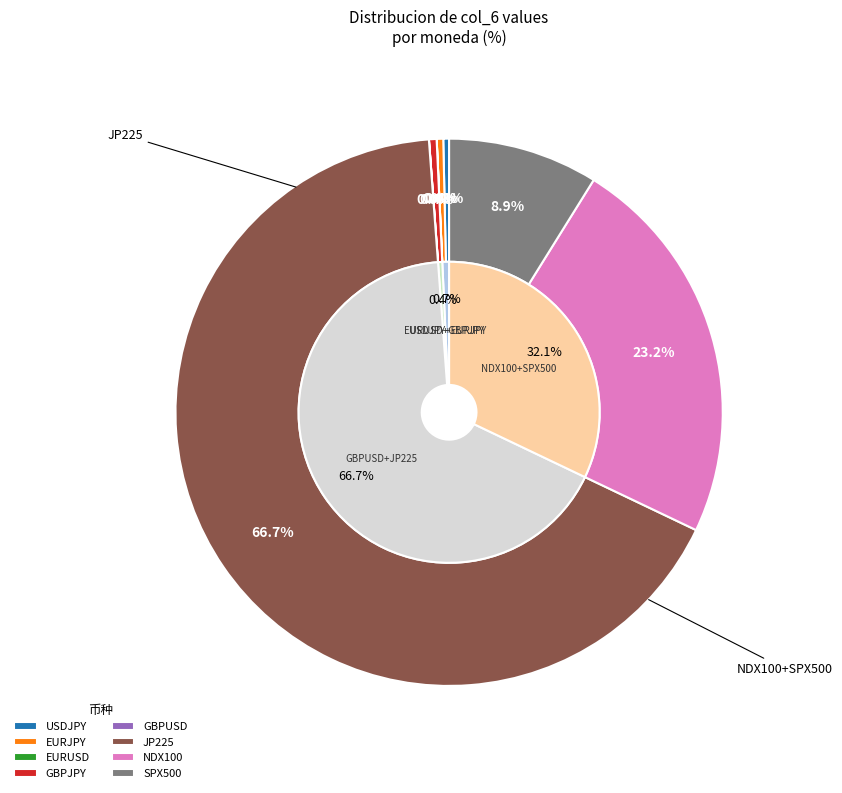

How much of the chart is everything except EURJPY?

99.6%